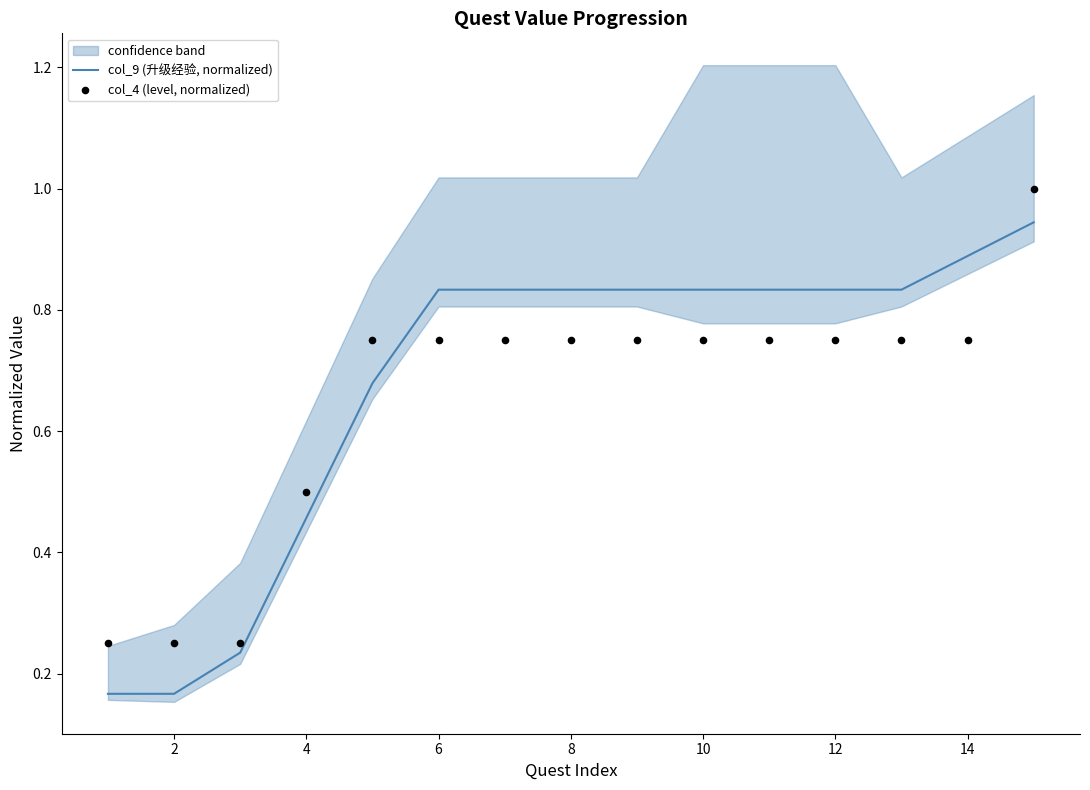

Which series has the widest spread of Y values?

col_9 (升级经验, normalized)